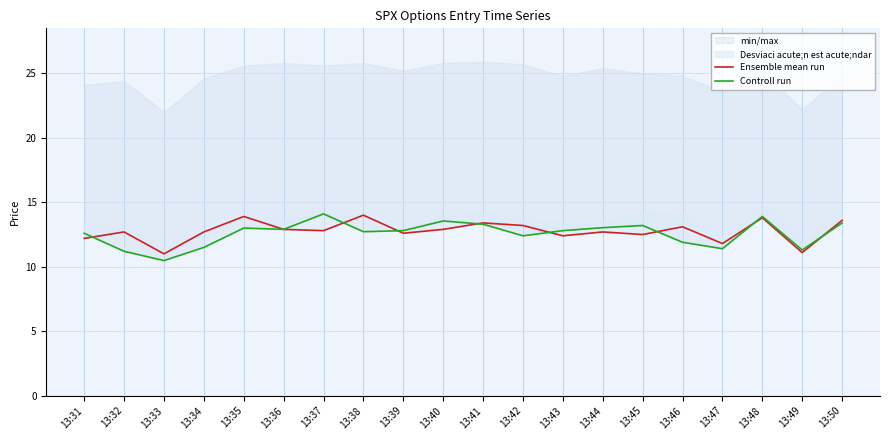

After their last crossing, which series has the higher values: Ensemble mean run or Controll run?

Ensemble mean run